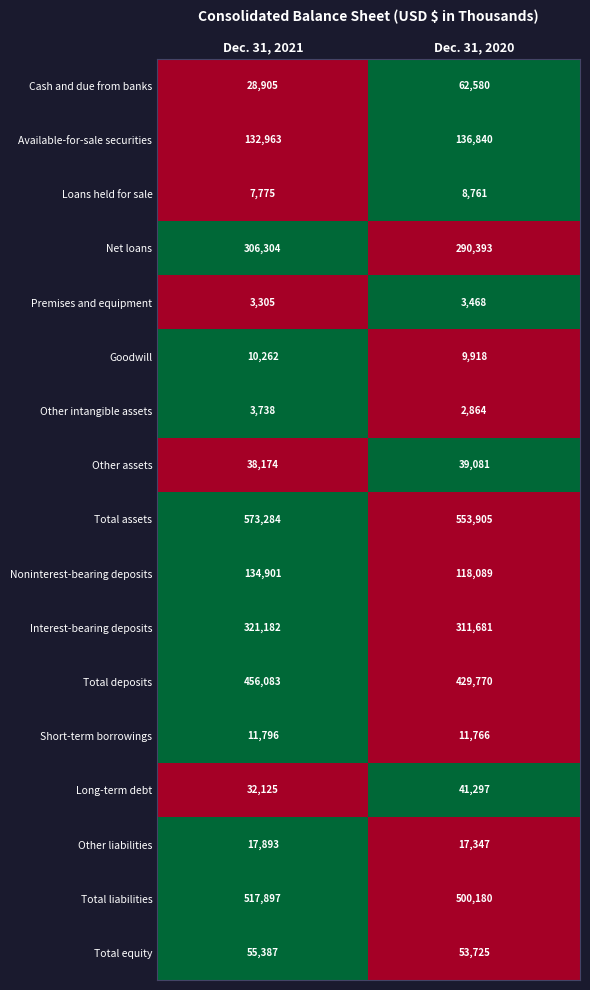

How many categories are shown in the chart?

2